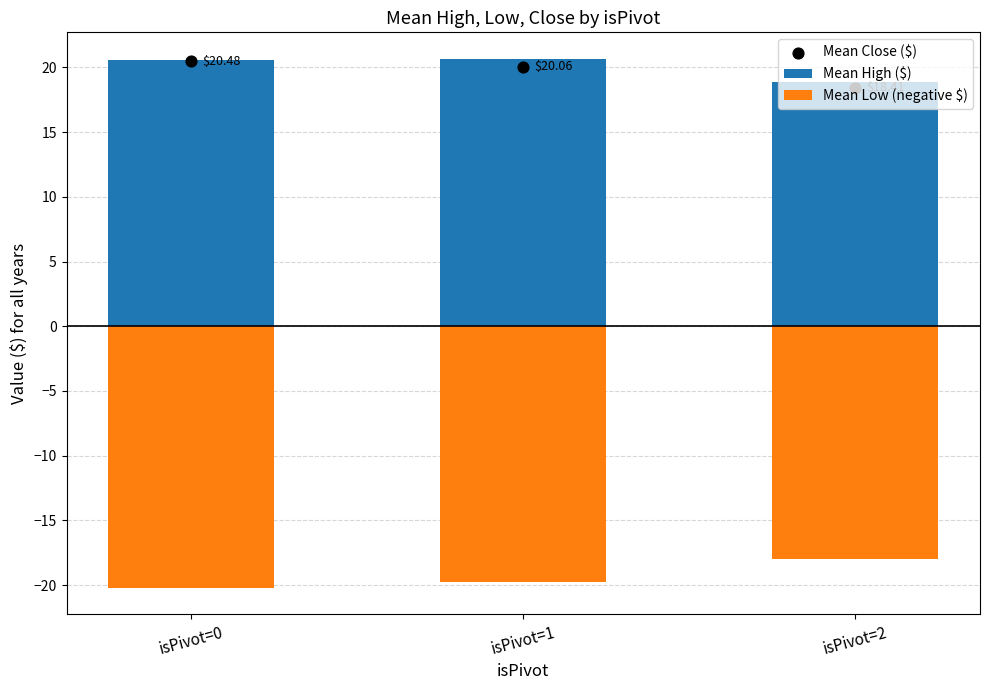

Is the value of Mean Low (negative $) at isPivot=0 greater than the value of Mean High ($) at isPivot=0?

No